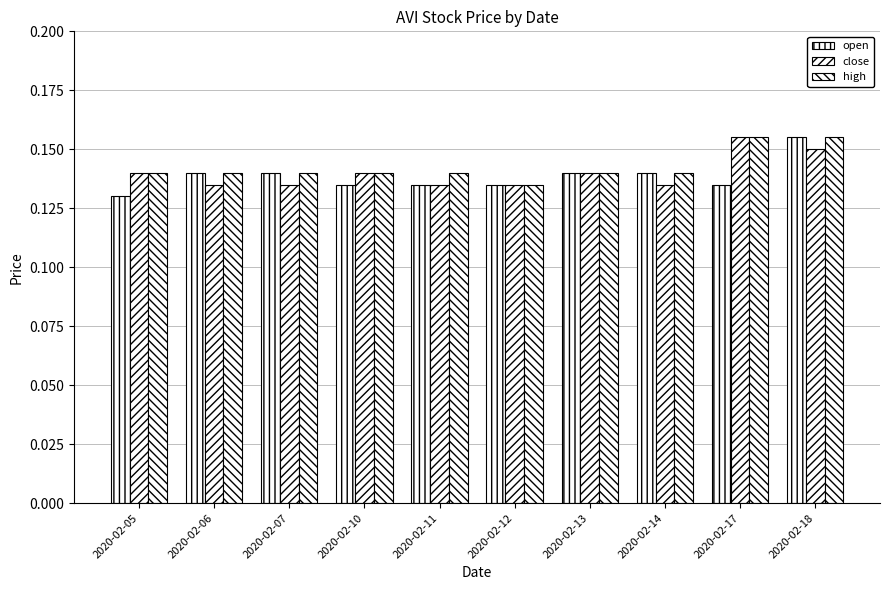

What is the sum of the open values at 2020-02-10 and 2020-02-17?

0.3